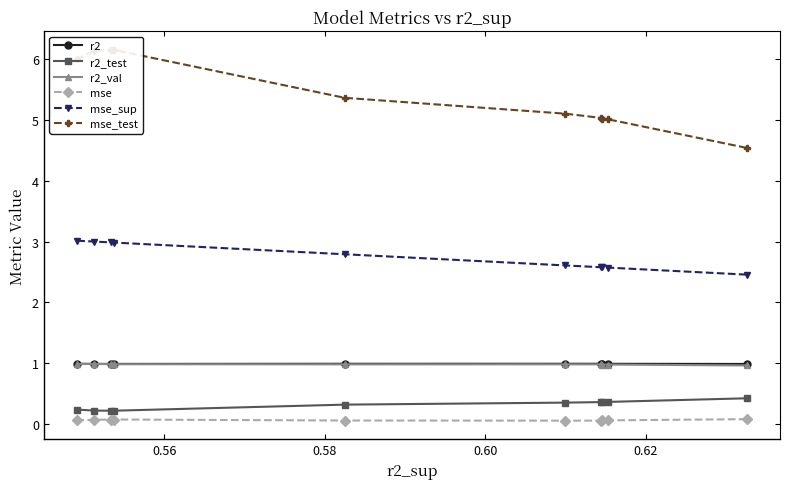

What is the value of the r2 point at the 7th from the left?

1.0